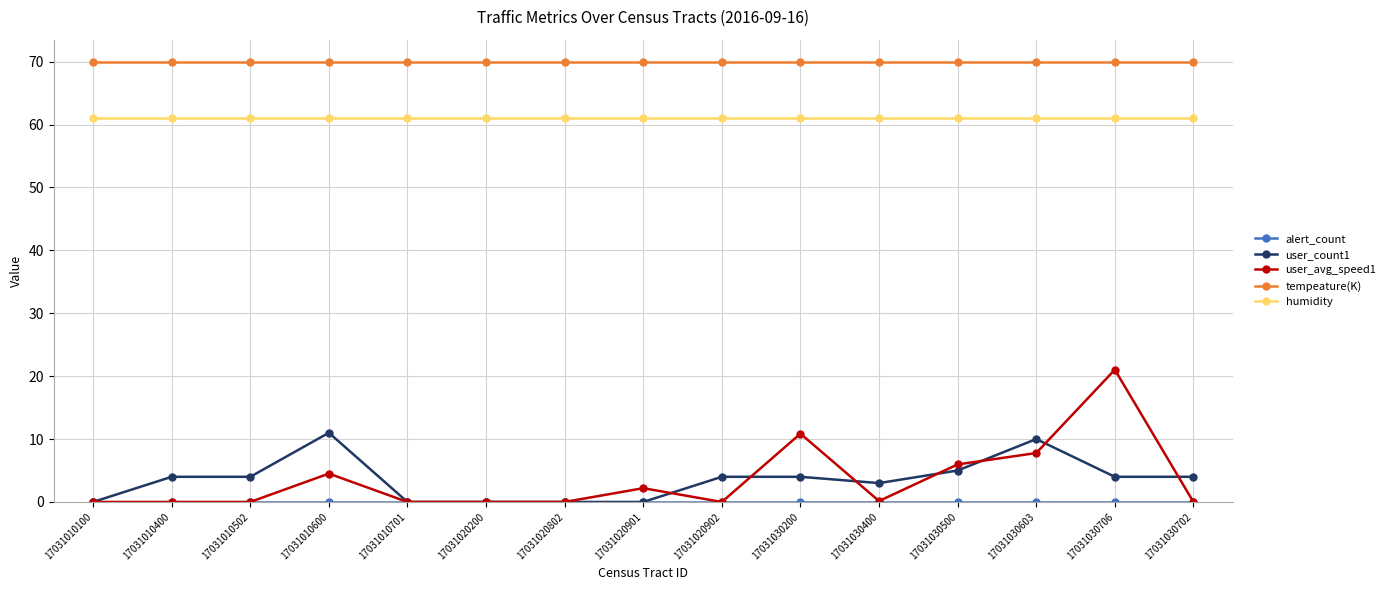

At which category is the sum across all series the highest?

17031030706